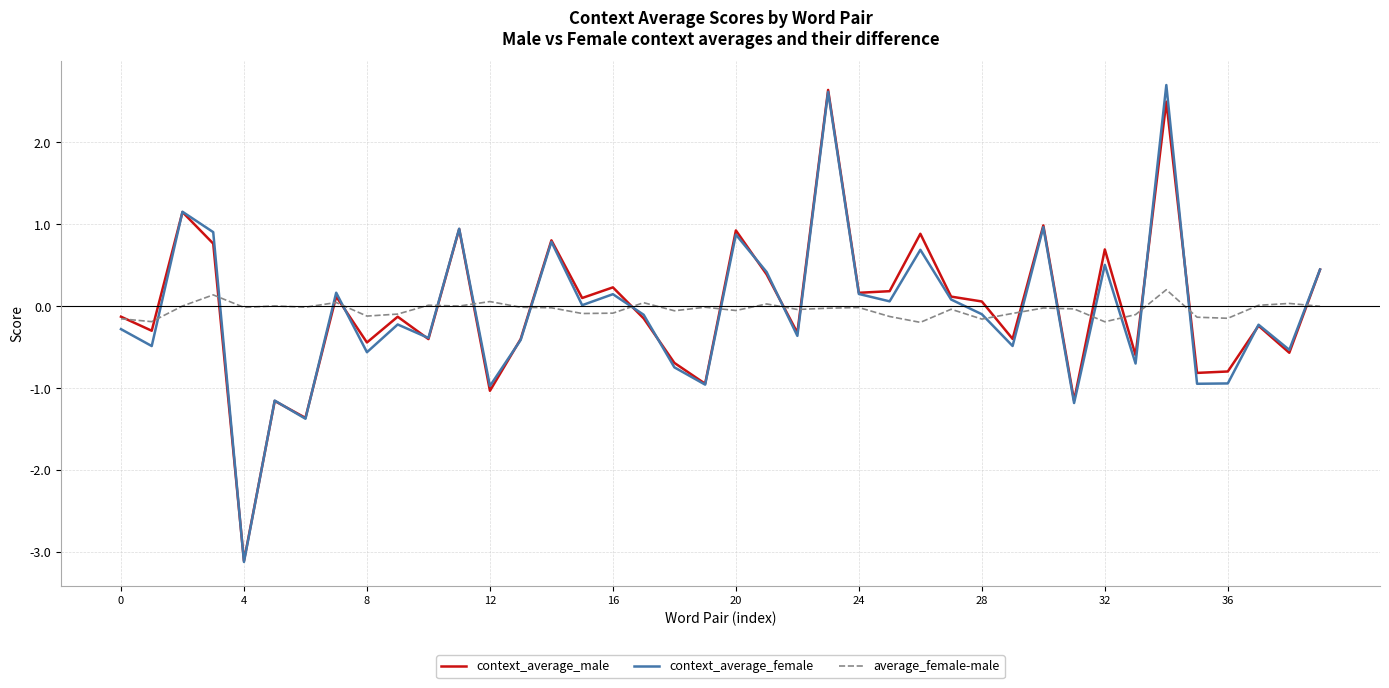

What is the minimum value for context_average_male?

-3.1